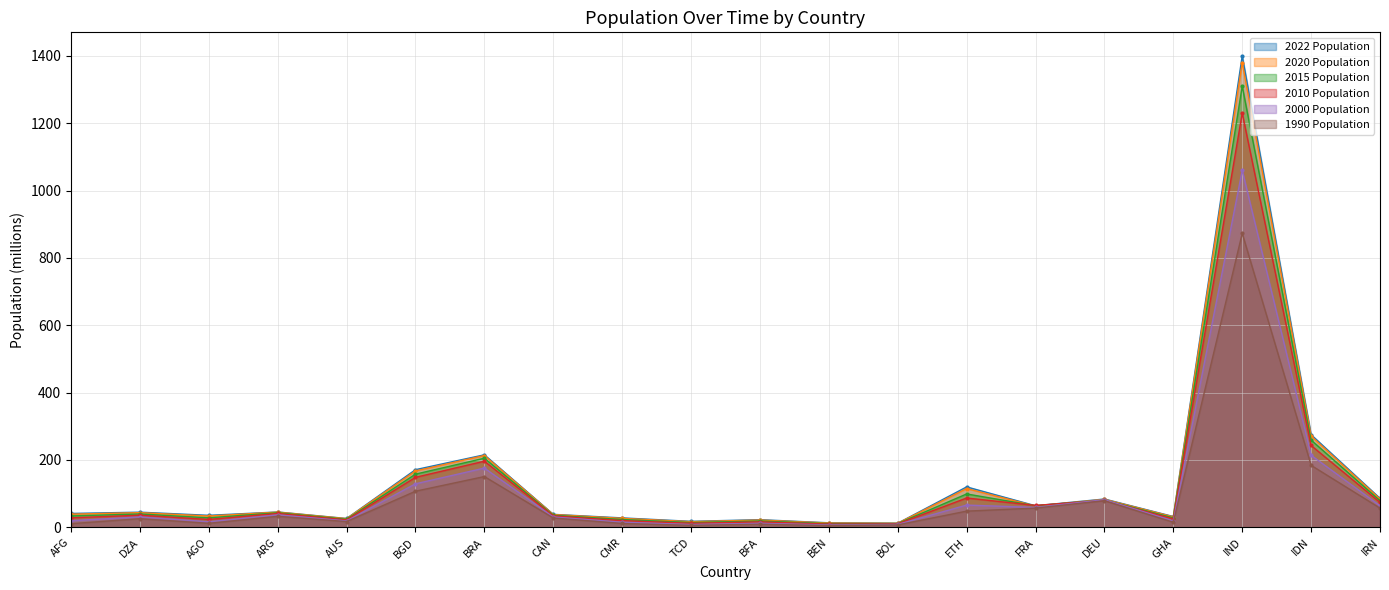

True or false: 2020 Population and 1990 Population intersect in this chart.

False